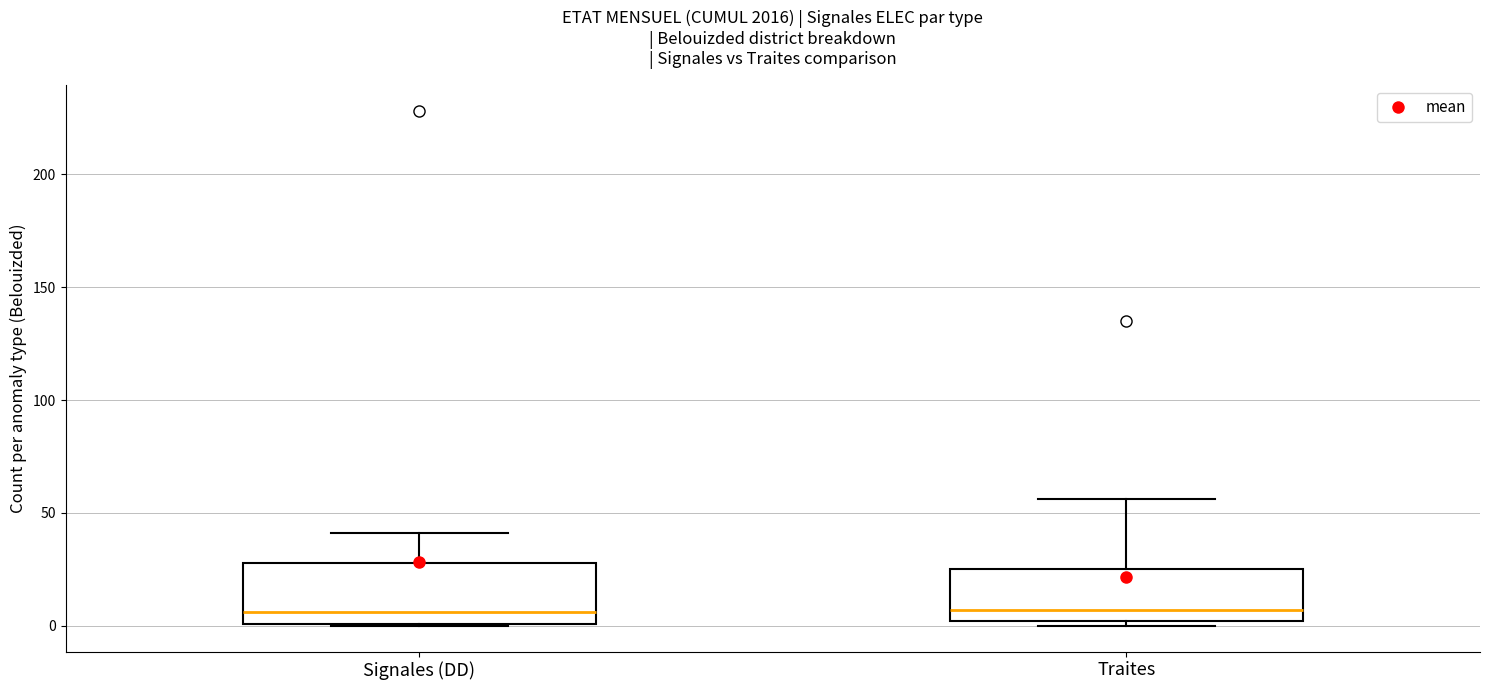

Reading left to right, transcribe this box plot: for each box, give where its median line is, the range the box spans, and where its two whiskers end, as read against the y-axis. The values are not printed on the chart, so give them approximately, as read against the axis.

Signales (DD): median 5, box 0 to 30, whiskers 0 to 40
Traites: median 5, box 0 to 25, whiskers 0 (just below the box's lower edge) to 55